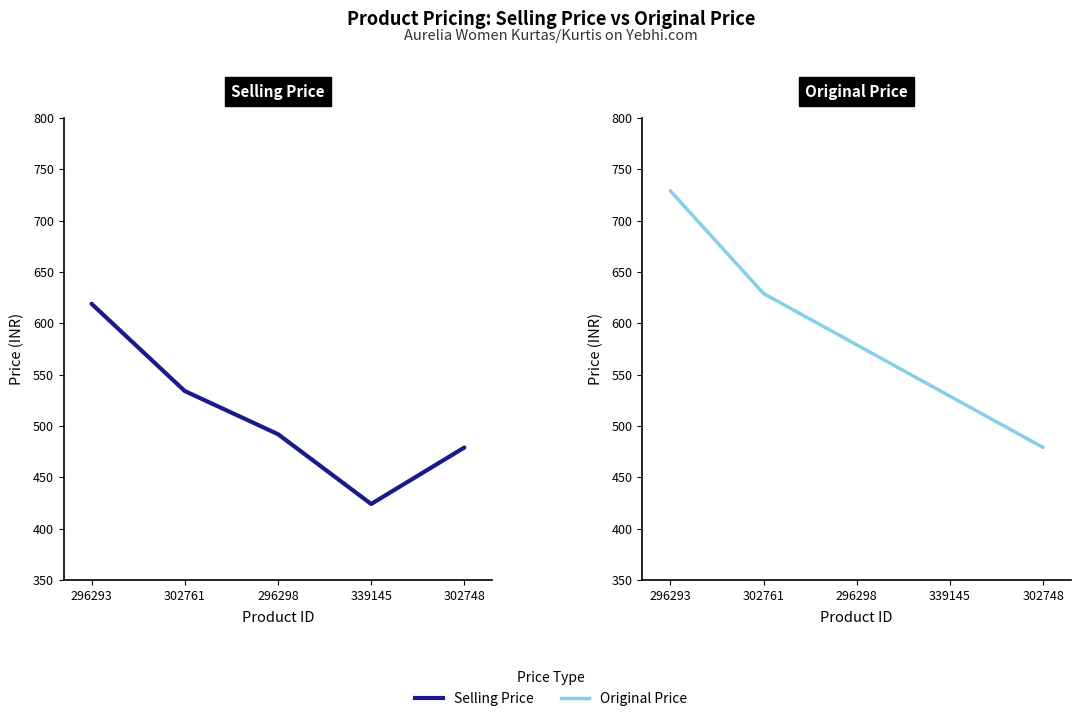

At which category does Selling Price reach its first local valley?

339145